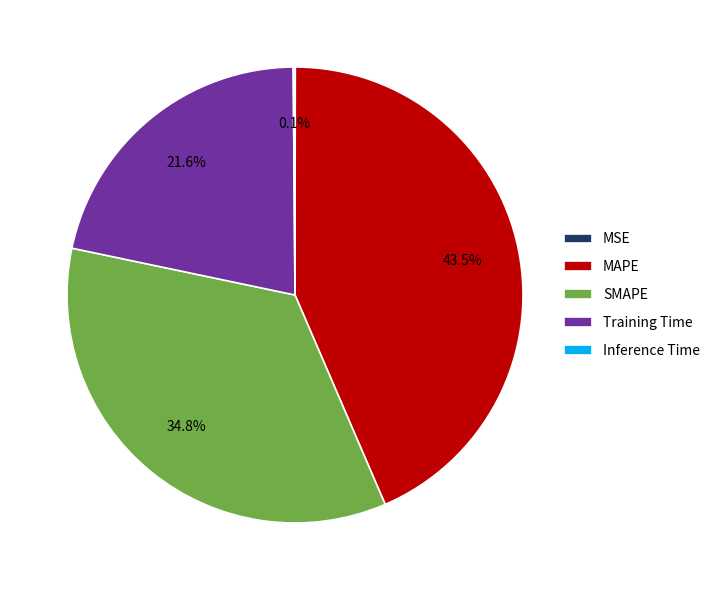

Does any single category account for the majority?

No